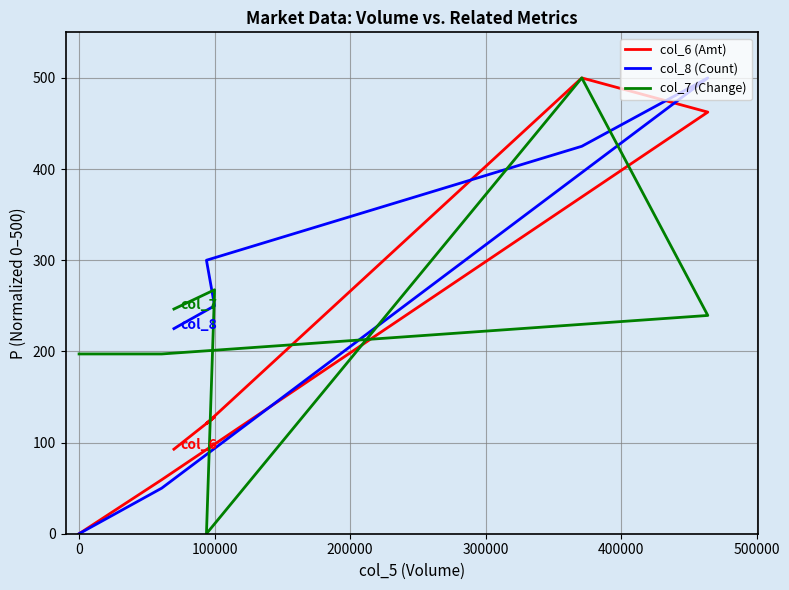

The col_7 (Change) series shows 155.3 at 500000. True or false?

False